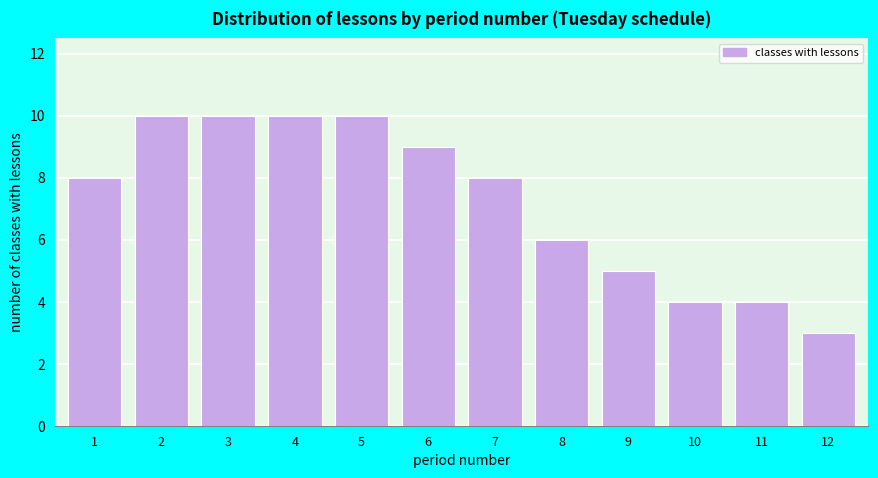

Reading left to right, what are all the values shown in this chart?

1=8	2=10	3=10	4=10	5=10	6=9	7=8	8=6	9=5	10=4	11=4	12=3